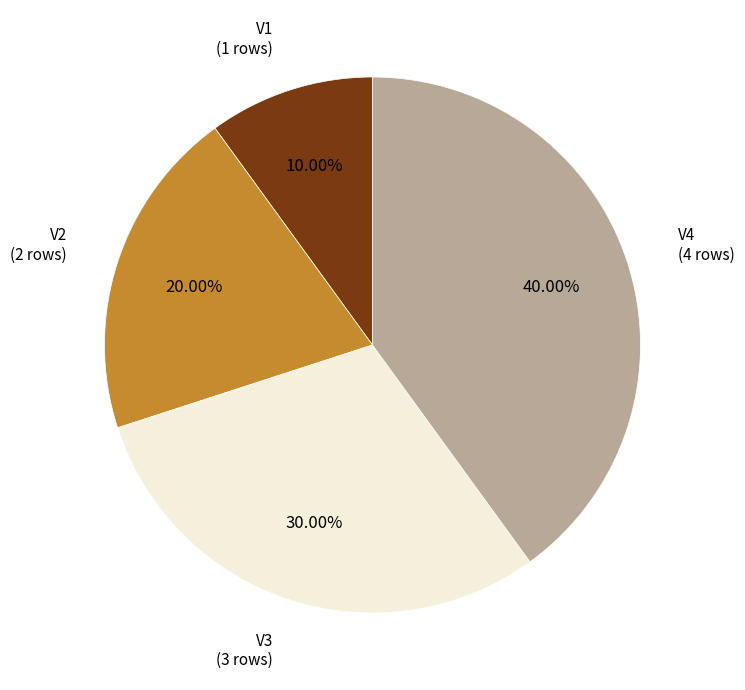

Which has a higher value, V1 or V2?

V2